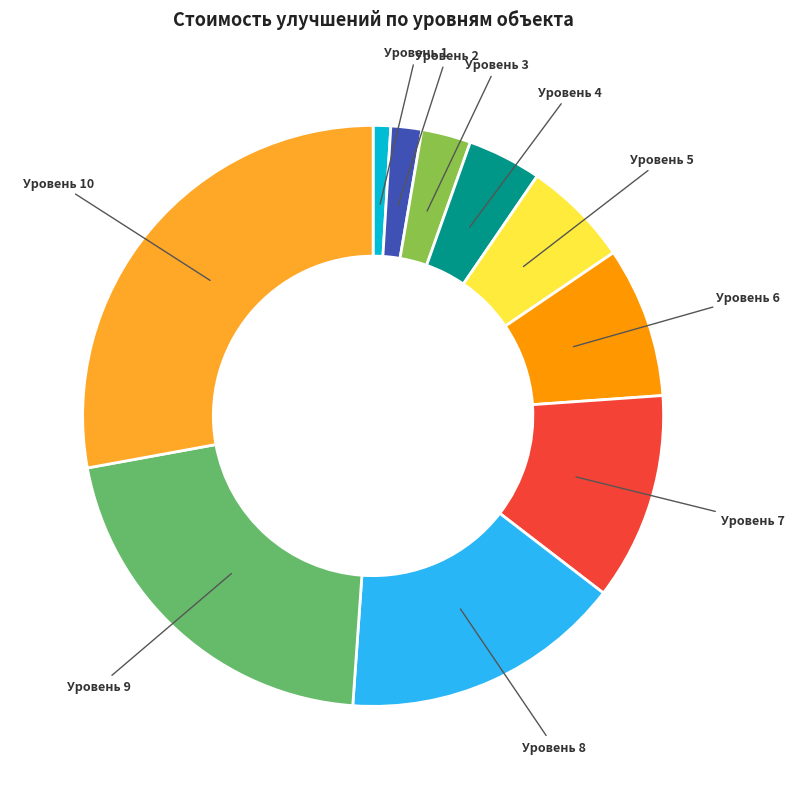

Is the sum of Уровень 4 and Уровень 1 greater than half?

No